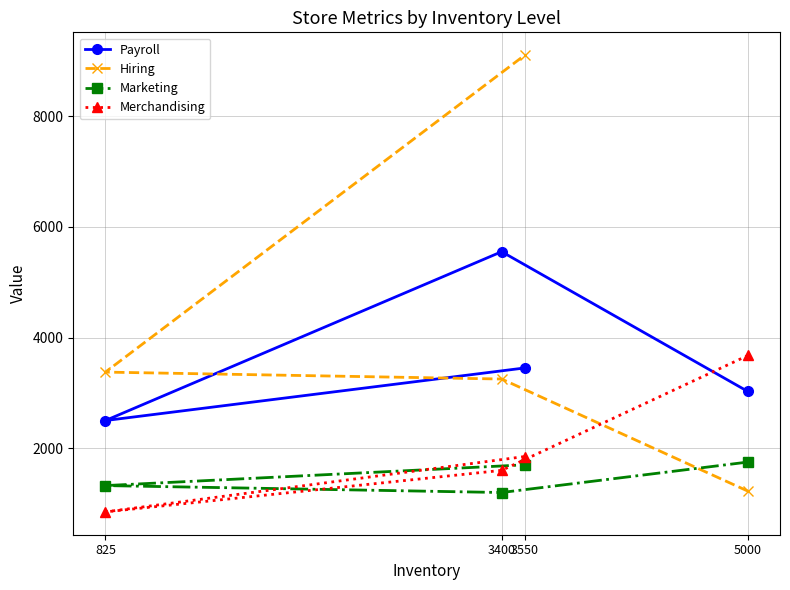

What is the value of the Payroll point at the 3rd from the left?

3450